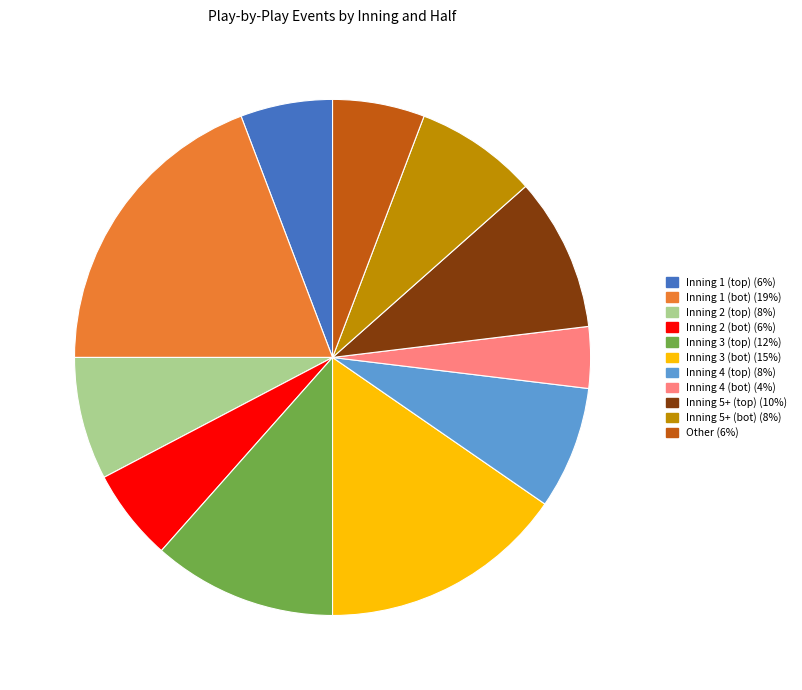

Does any single category account for the majority?

No